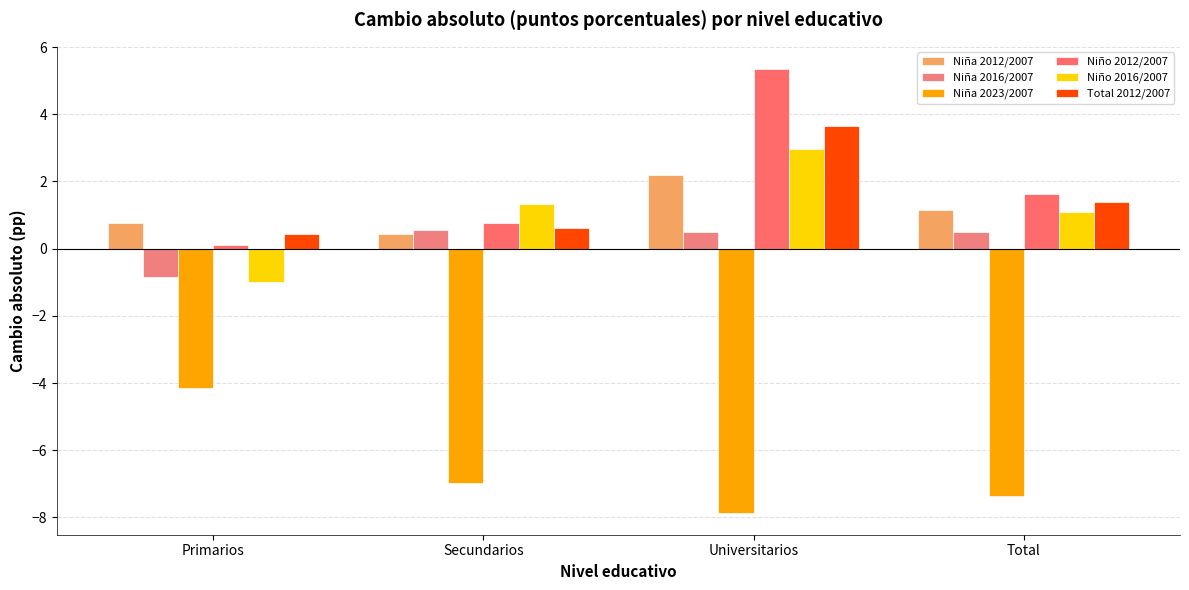

Reading left to right, extract all data points from this chart.

Niña 2012/2007: Primarios=0.8	Secundarios=0.4	Universitarios=2.2	Total=1.1
Niña 2016/2007: Primarios=-0.9	Secundarios=0.6	Universitarios=0.5	Total=0.5
Niña 2023/2007: Primarios=-4.2	Secundarios=-7.0	Universitarios=-7.9	Total=-7.4
Niño 2012/2007: Primarios=0.1	Secundarios=0.8	Universitarios=5.3	Total=1.6
Niño 2016/2007: Primarios=-1.0	Secundarios=1.3	Universitarios=3.0	Total=1.1
Total 2012/2007: Primarios=0.4	Secundarios=0.6	Universitarios=3.7	Total=1.4